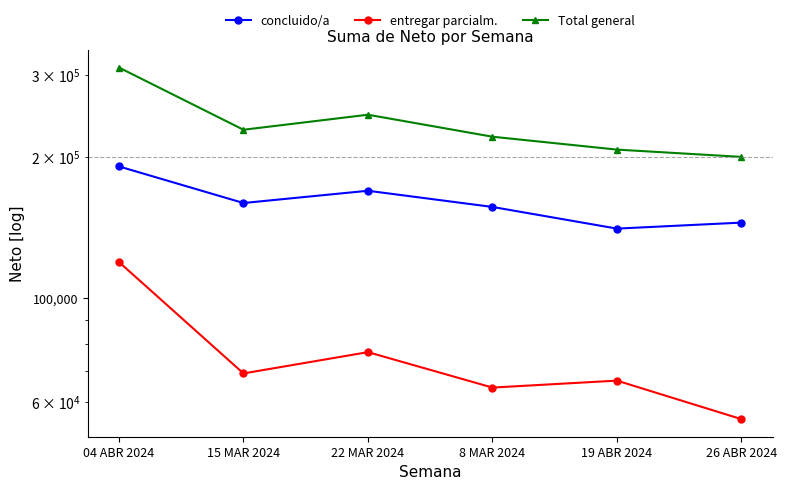

Reading right to left, extract all data points from this chart.

concluido/a: 145067.0	140853.5	156660.7	169620.9	159718.9	191158.9
entregar parcialm.: 55257.0	66762.8	64523.4	76787.4	69164.3	119523.9
Total general: 200324.0	207616.2	221184.2	246408.3	228883.1	310682.8